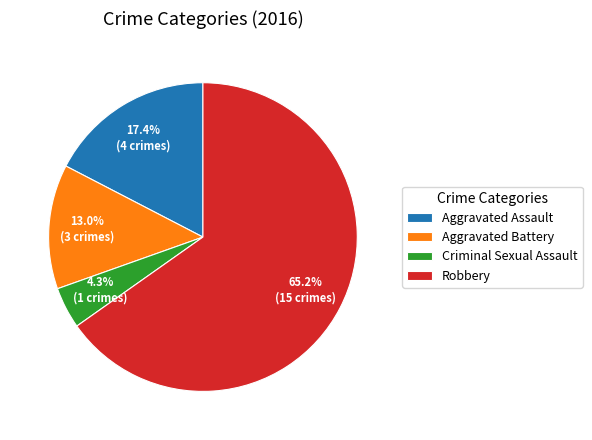

Count the number of slices in the pie.

4